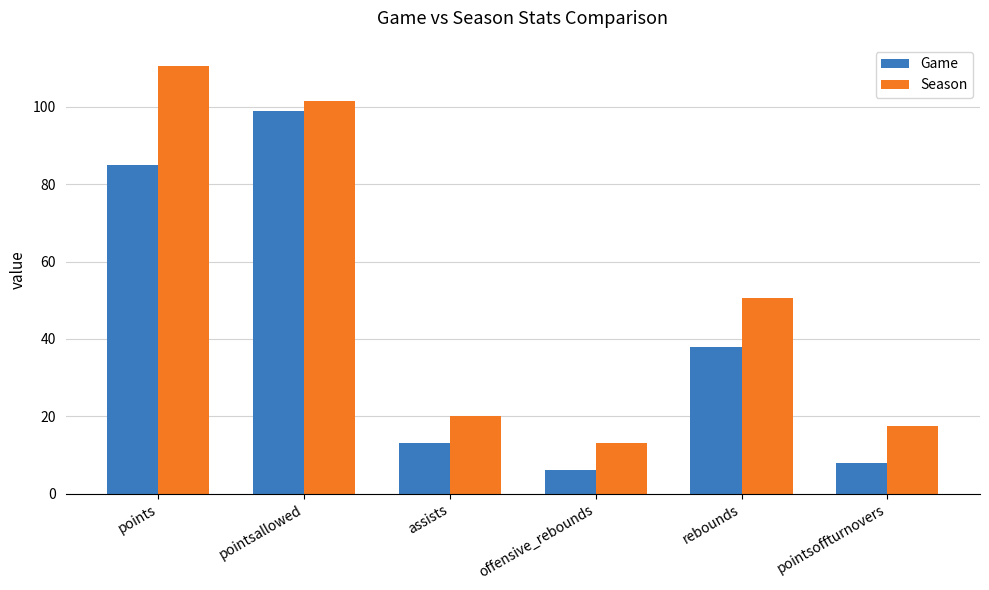

Which series has the largest range (max minus min)?

Season